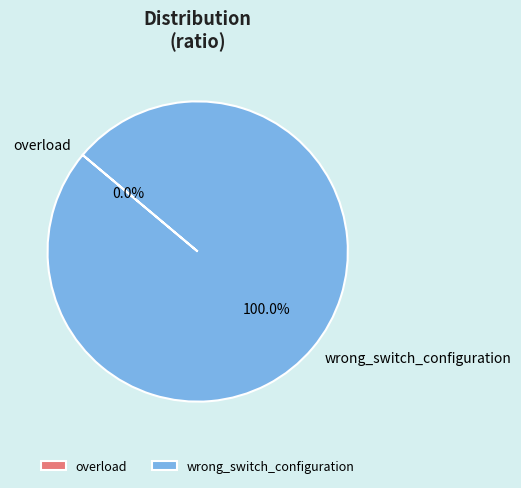

Is it true that wrong_switch_configuration is 100% of the pie?

True